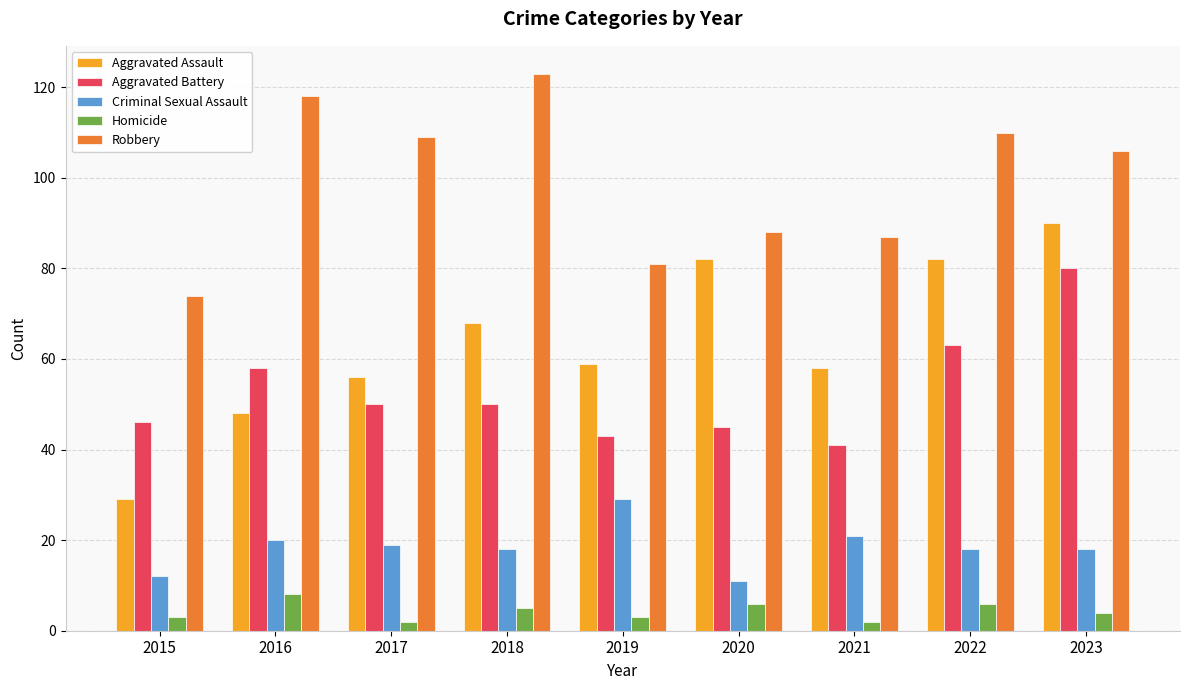

Is it true that Criminal Sexual Assault equals 18 at 2023?

True